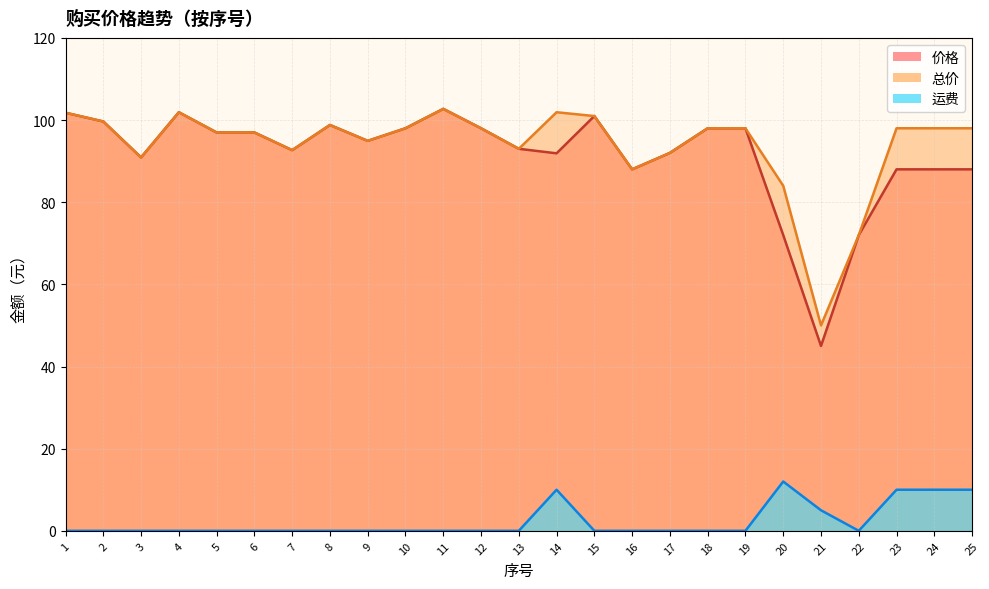

Is the value of 运费 at 23 greater than the value of 价格 at 22?

No